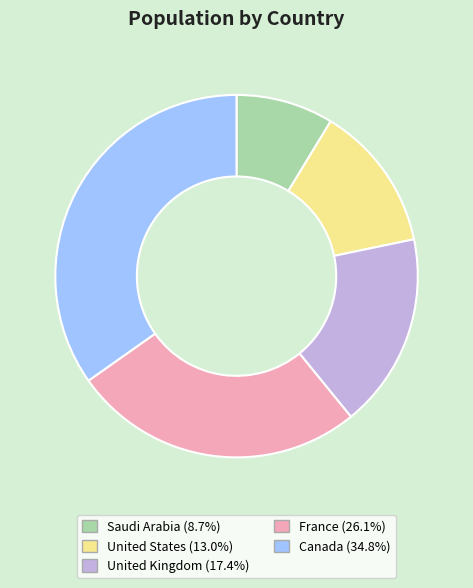

Is there any slice that represents more than half of the pie?

No